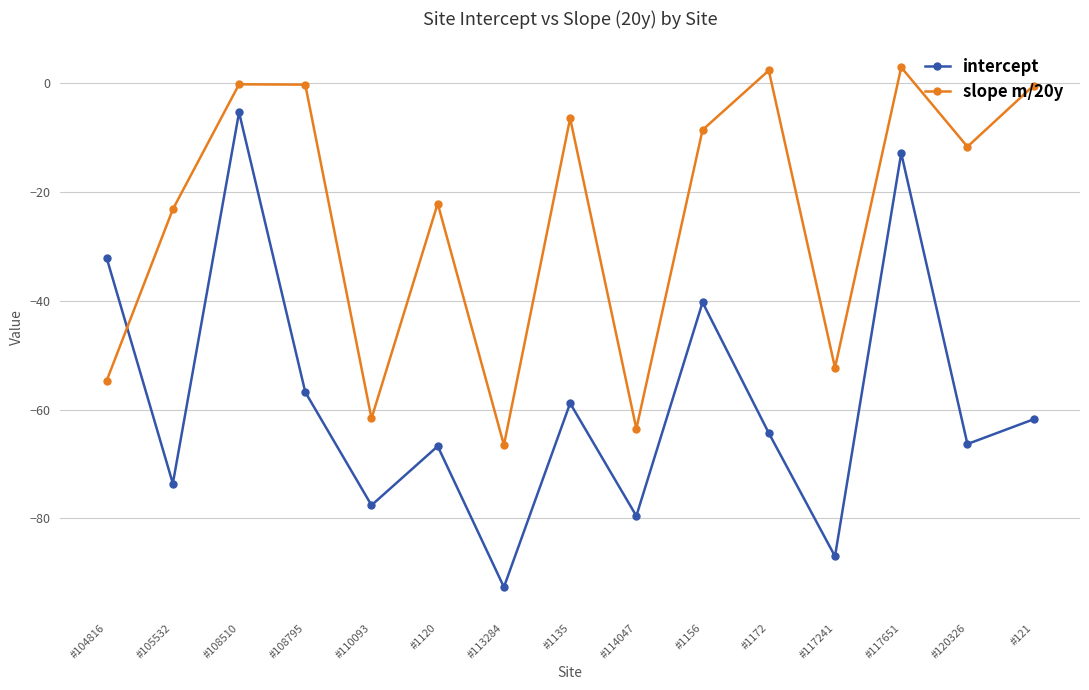

What is the smallest value displayed?

-92.6